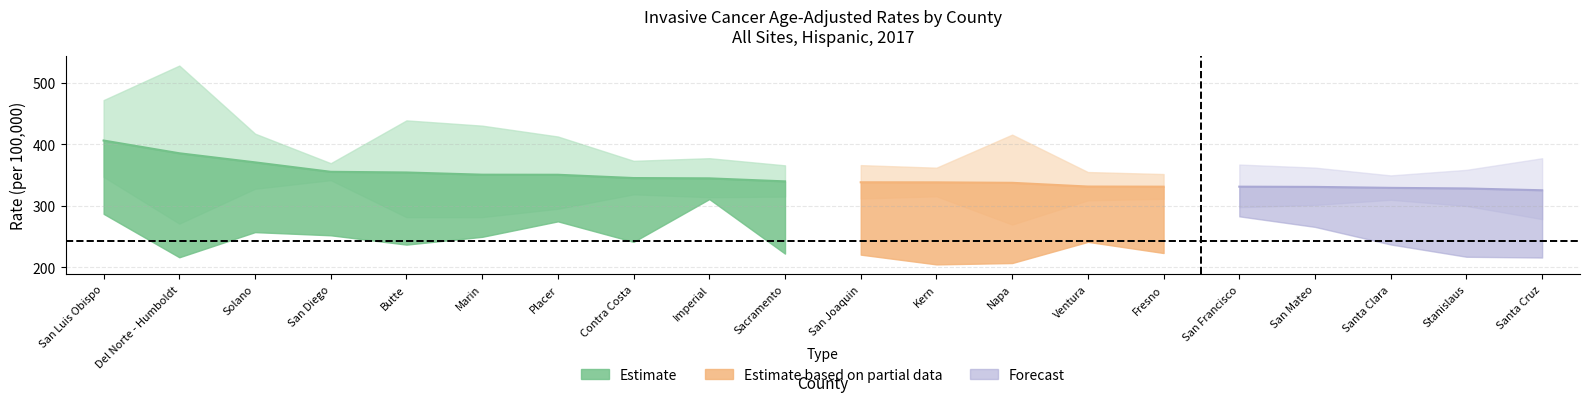

How many data points in Crude Rate are above 241?

10